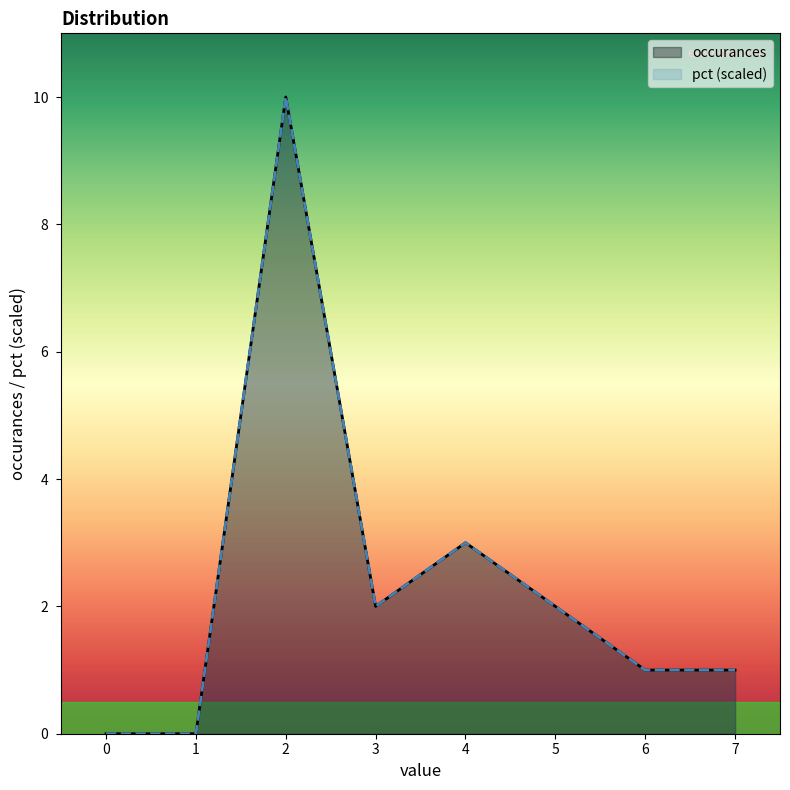

Which category has the highest value in the pct (scaled) series?

2